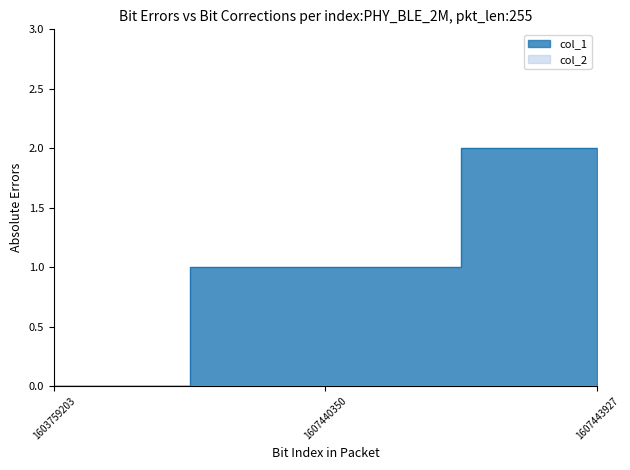

What is the change in value from 1603759203 to 1607443927?

+2